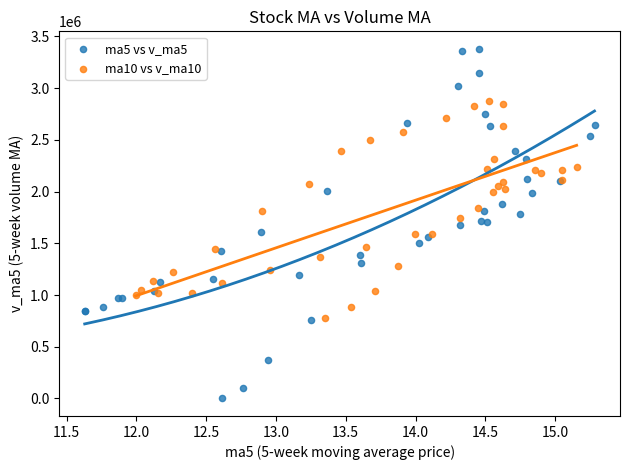

Which series has the largest Y range (max minus min)?

ma5 vs v_ma5